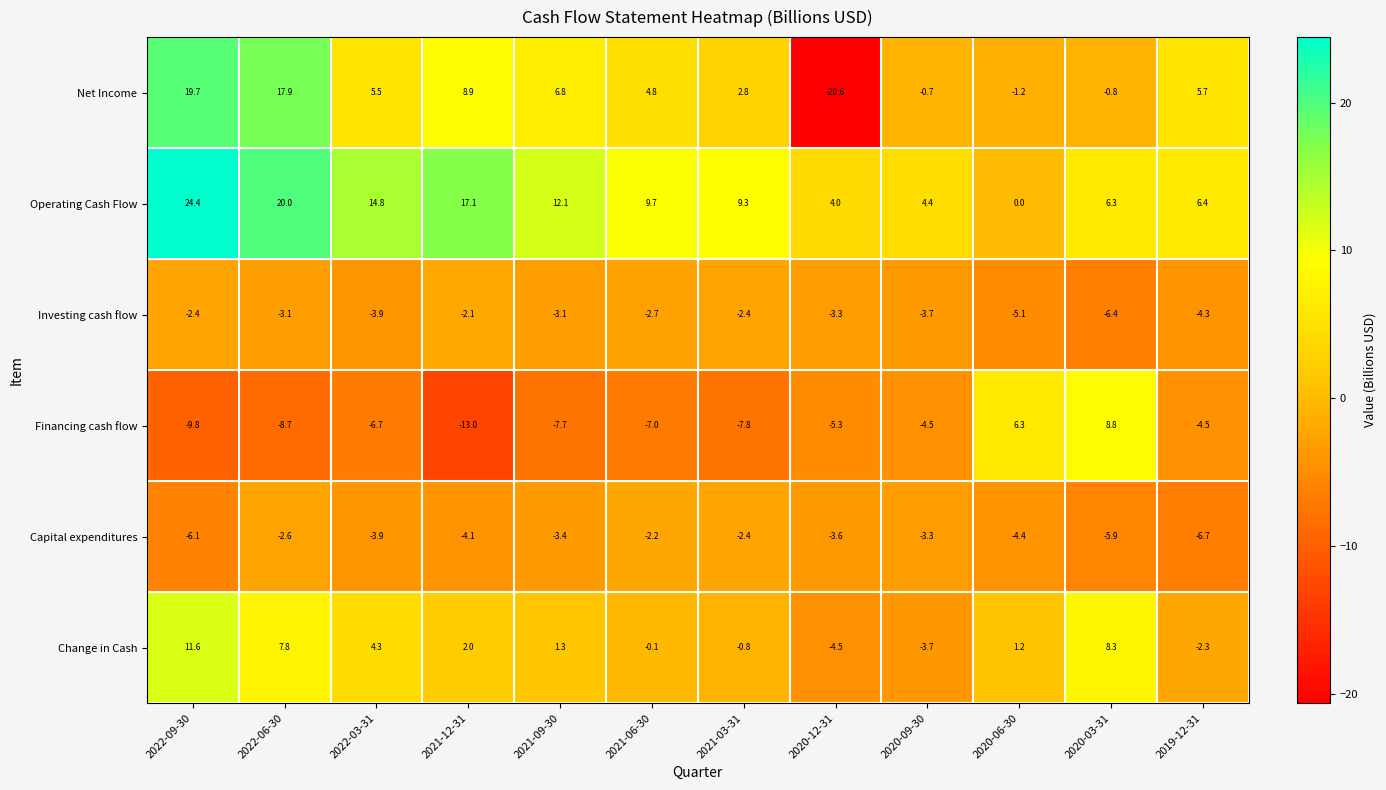

How many values in the Operating Cash Flow series are below 9?

5